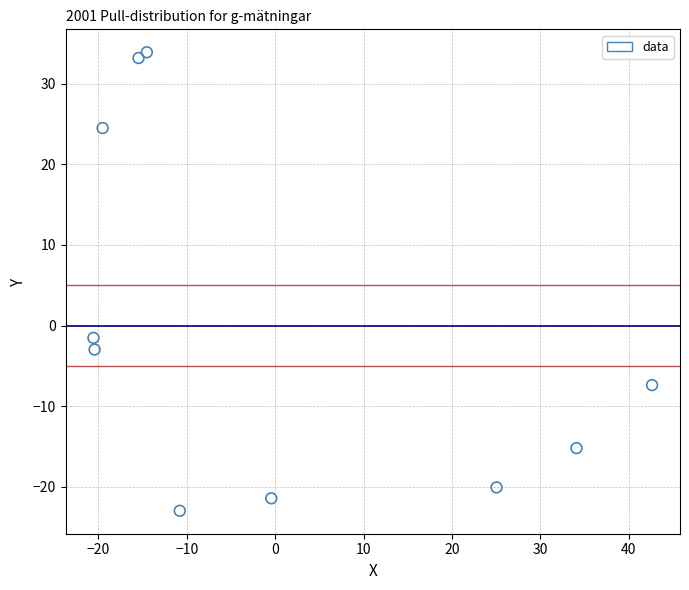

What Y value in the scatter plot is closest to 5?

-1.5